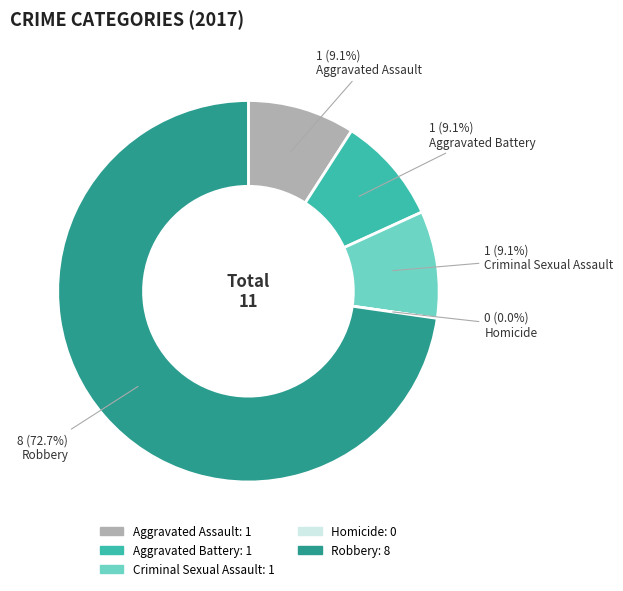

To the nearest percent, what is the difference between the largest and smallest slice percentages?

73%